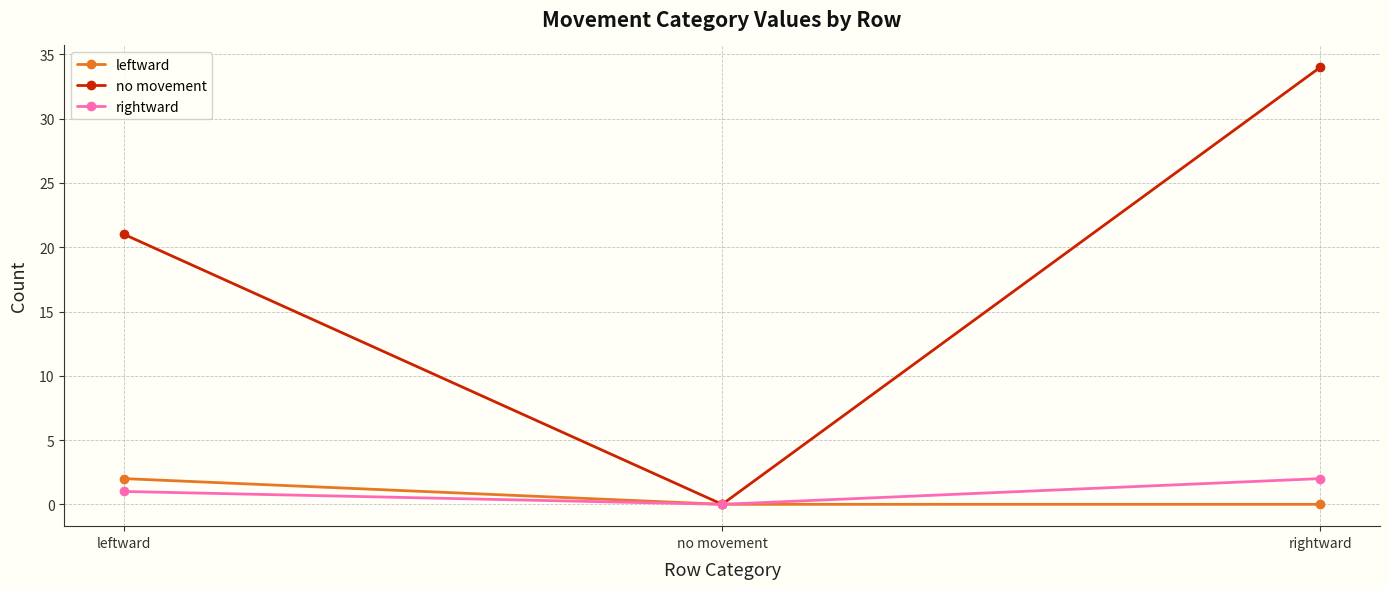

Does the chart display data point markers on the line(s)?

Yes